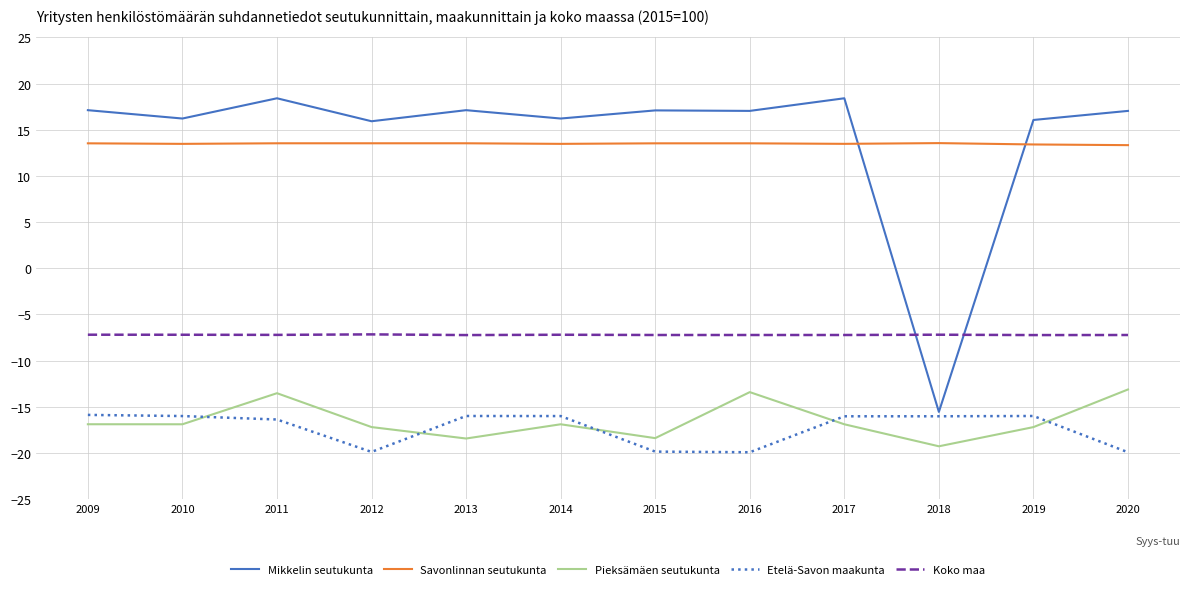

What is the approximate value of Etelä-Savon maakunta at 2015?

-19.9